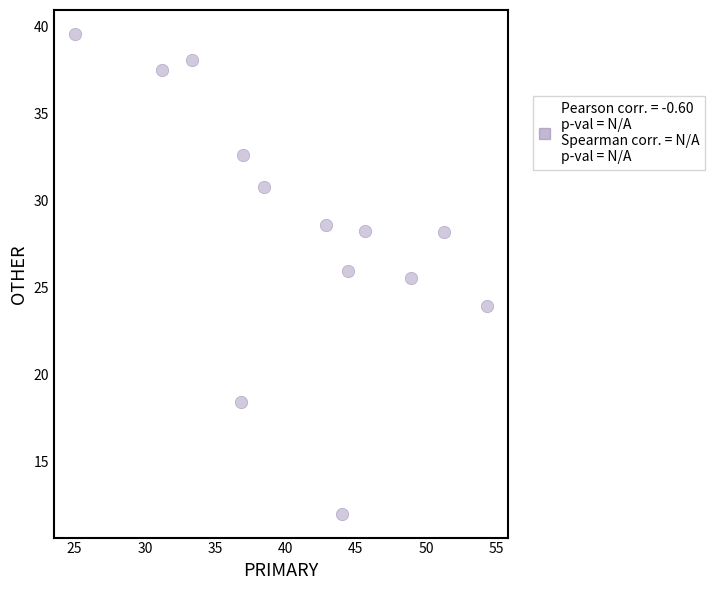

What Y value in the scatter plot is closest to 25?

25.5